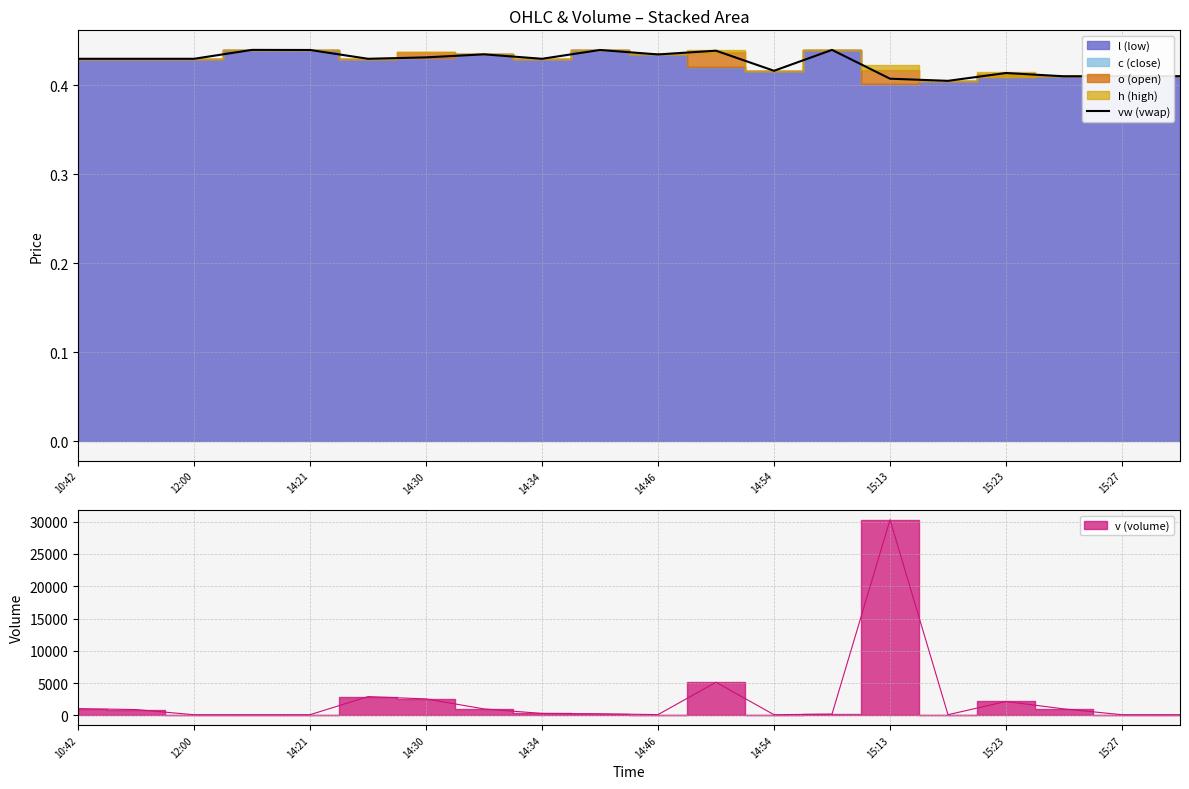

What is the smallest value displayed?

0.4